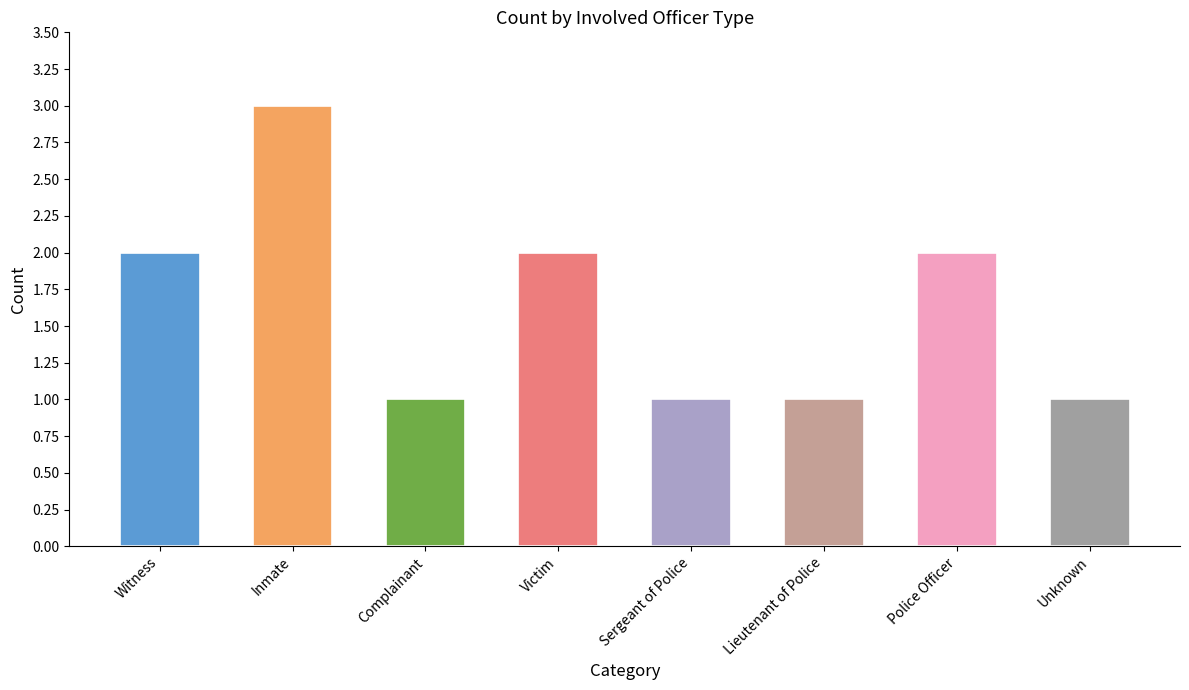

Approximately how many times larger is the value at Unknown compared to Inmate?

0.3